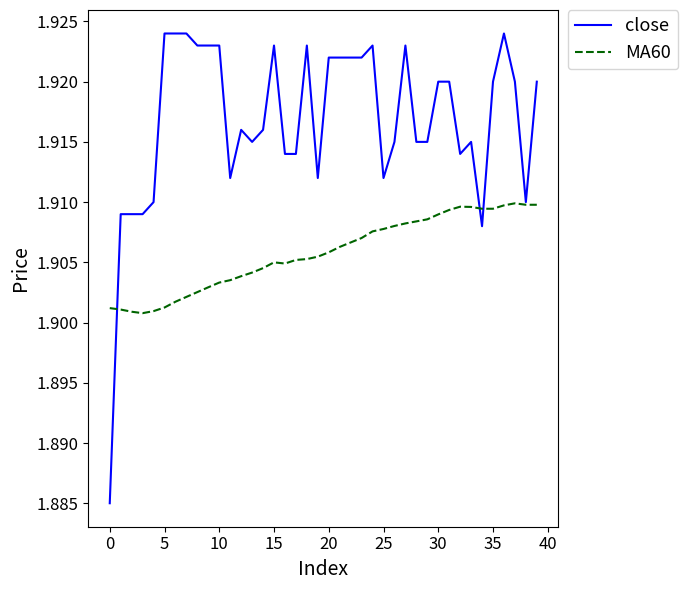

Rank the series by their average value, from highest to lowest.

close, MA60